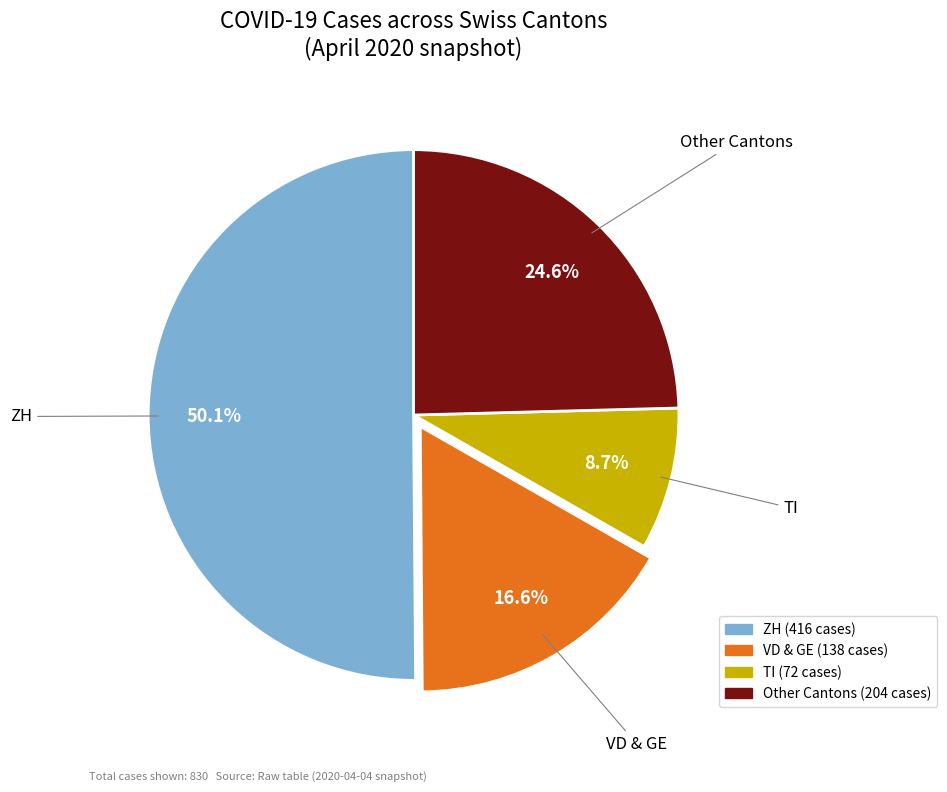

What is the largest slice in the pie chart?

ZH